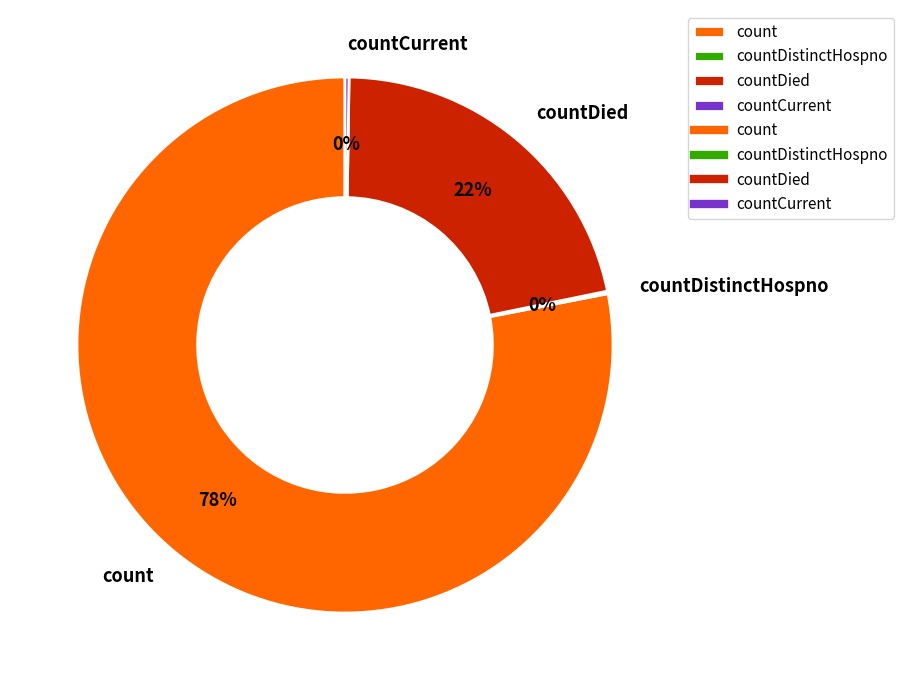

Is there any slice that represents more than half of the pie?

Yes